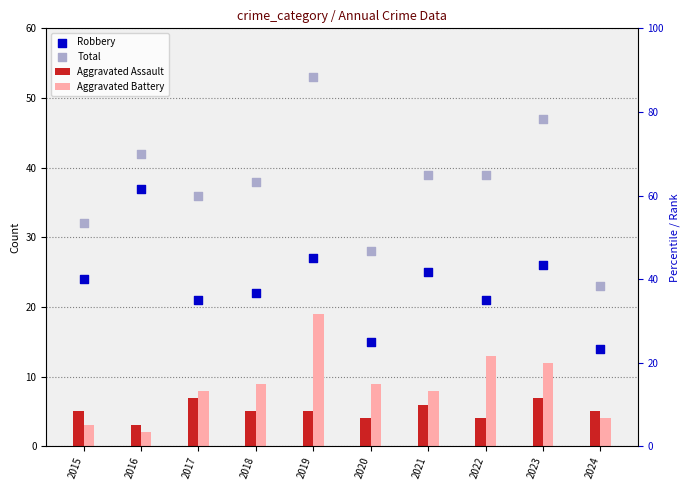

Which series has the largest total across all categories?

Total